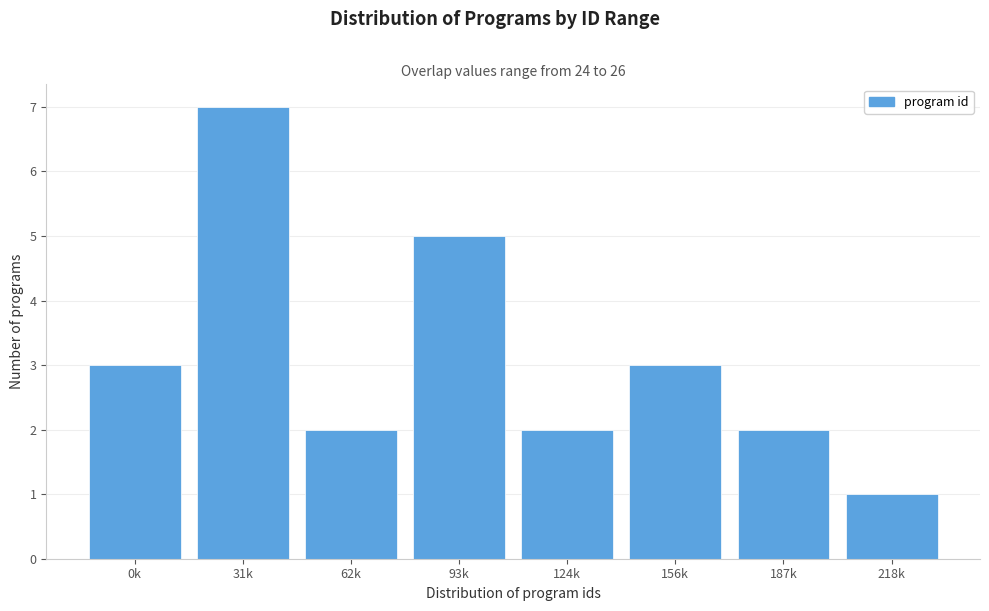

Reading right to left, extract all data points from this chart.

218k=1	187k=2	156k=3	124k=2	93k=5	62k=2	31k=7	0k=3